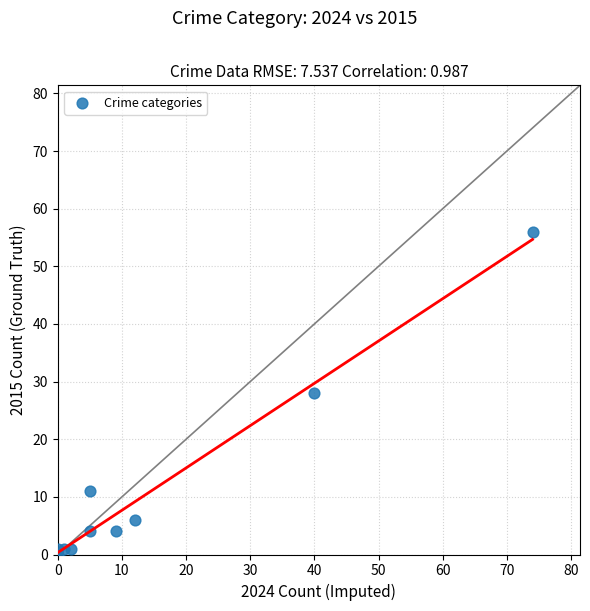

What is the average Y value?

11